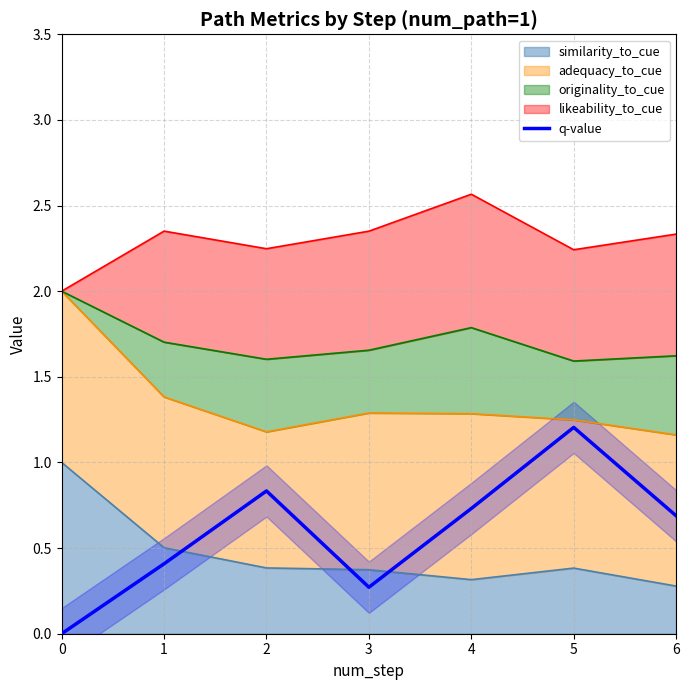

How many interior local valleys (lower than both neighbors) does the data have?

1